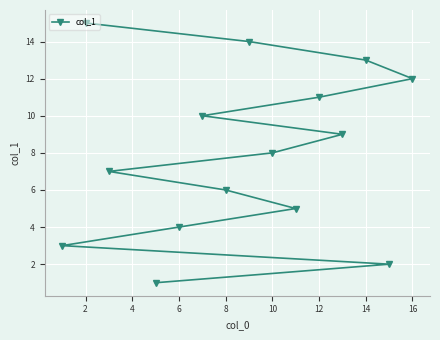

What is the change in value from 2 to 16?

-3